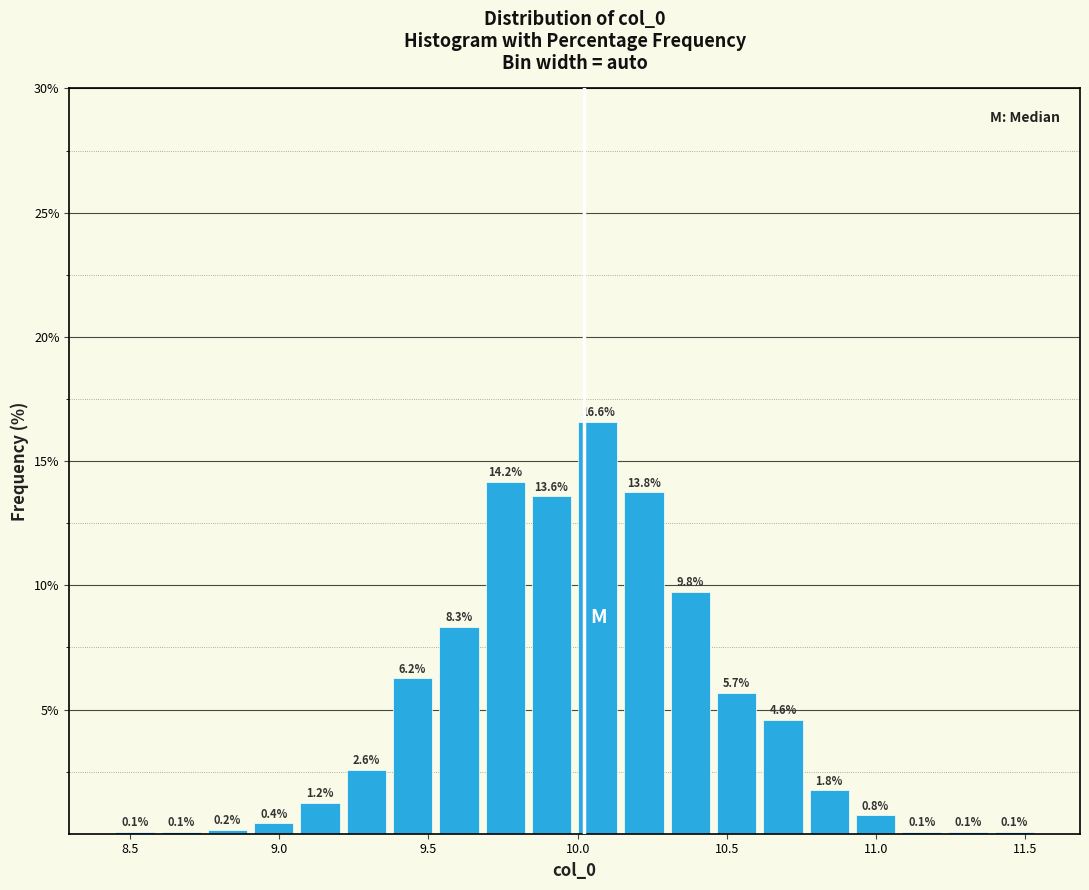

Around what value on the x-axis is the tallest bar? Give the approximate position of its centre, as read against the axis.

10.05